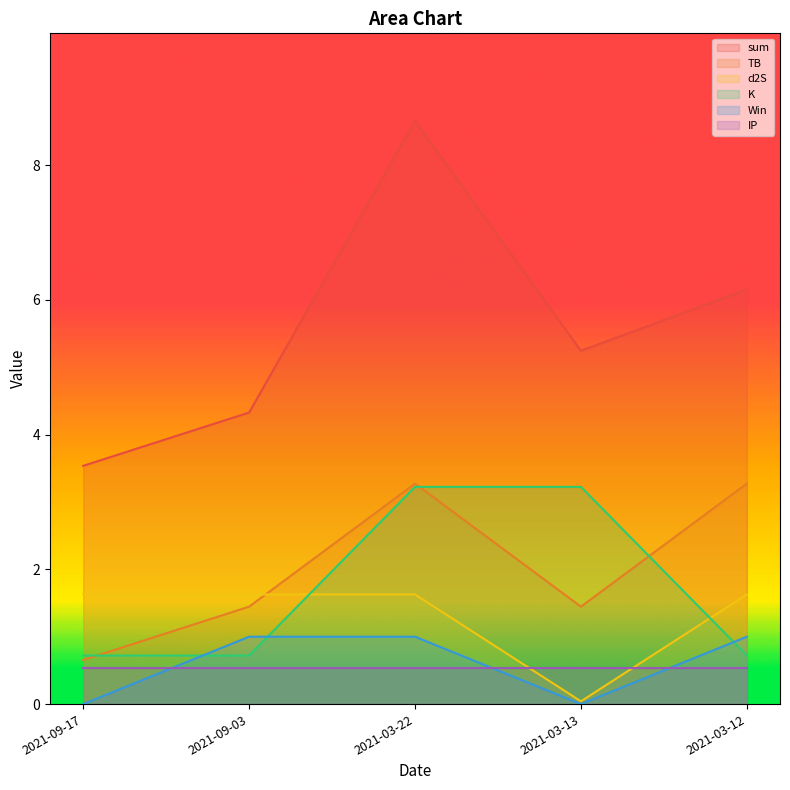

At how many categories does at least one series exceed 7?

1